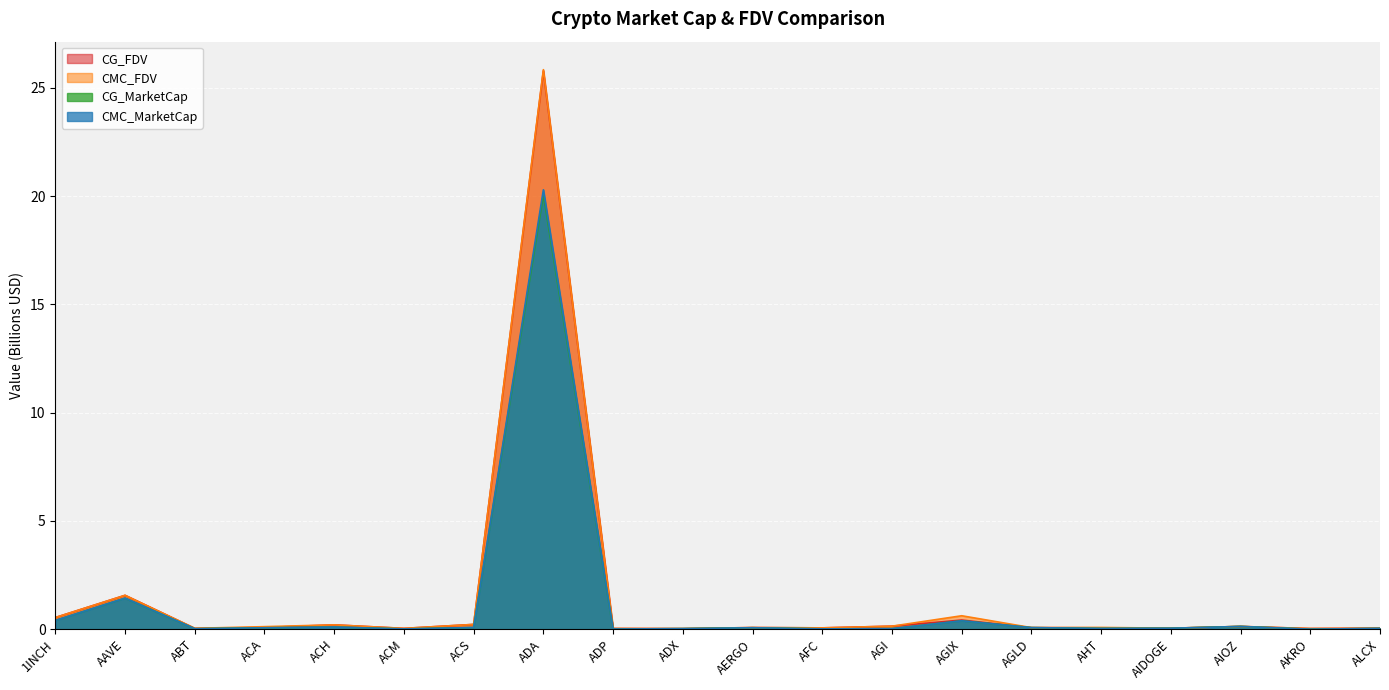

What are all the series names shown in the legend?

CG_FDV, CMC_FDV, CG_MarketCap, CMC_MarketCap